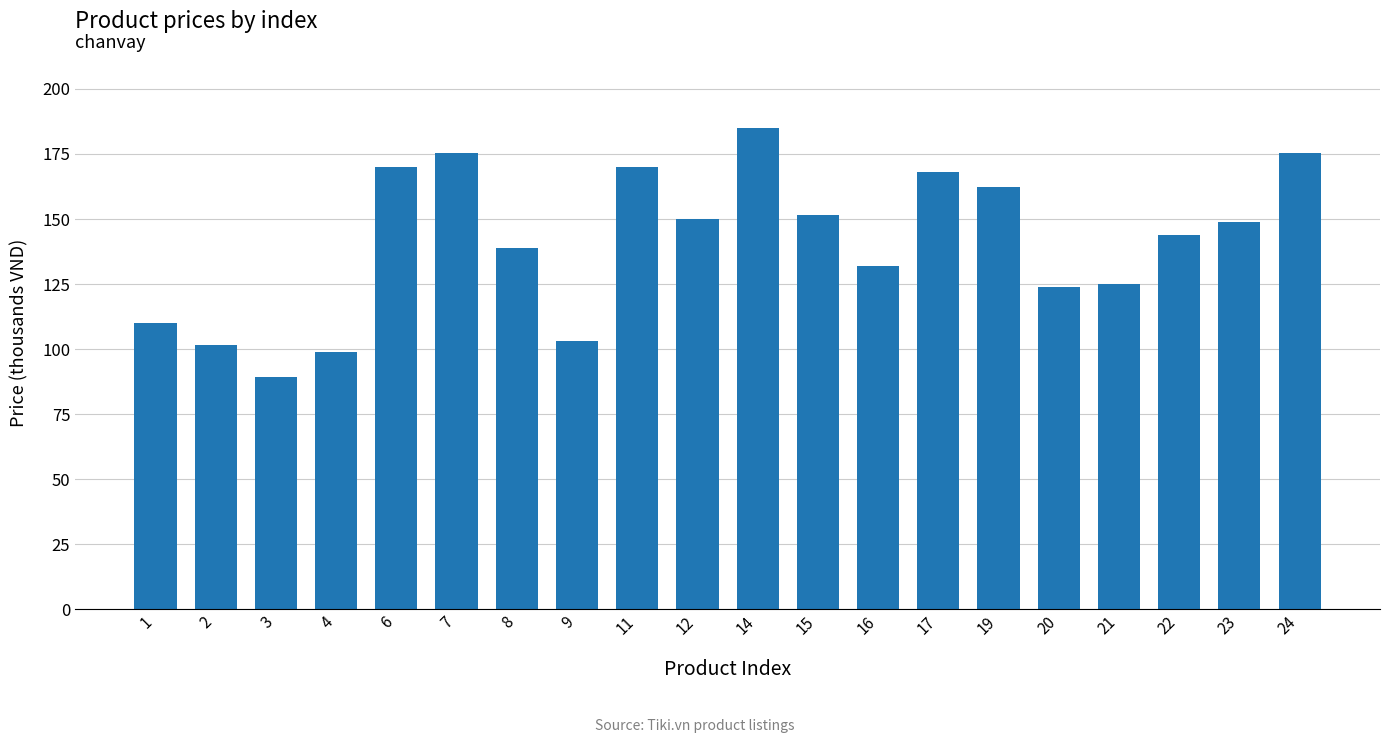

Read the value at 16.

132.0